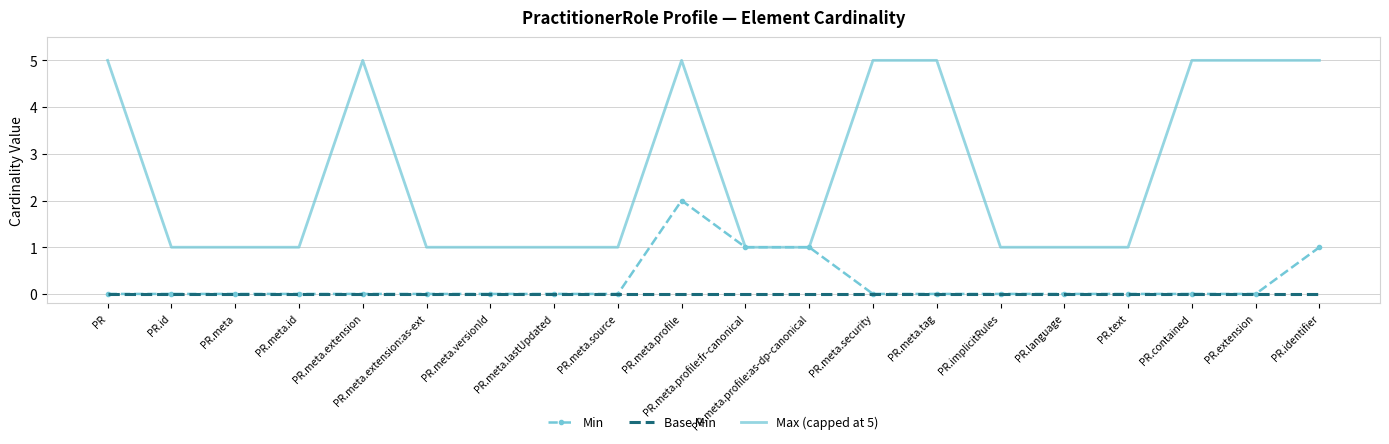

At which category is the sum across all series the highest?

PR.meta.profile